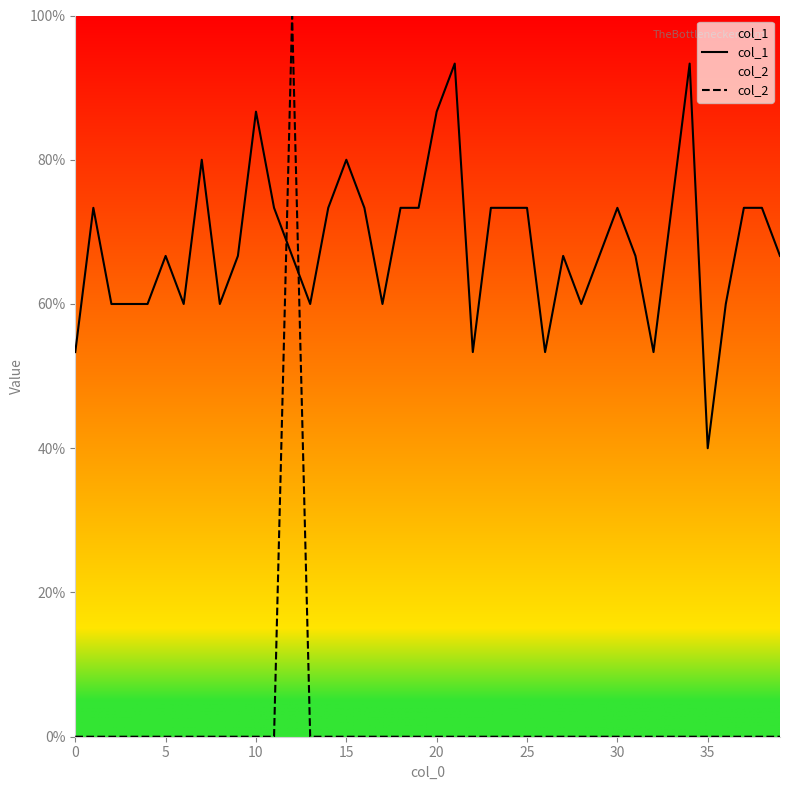

At which category is the sum across all series the highest?

12